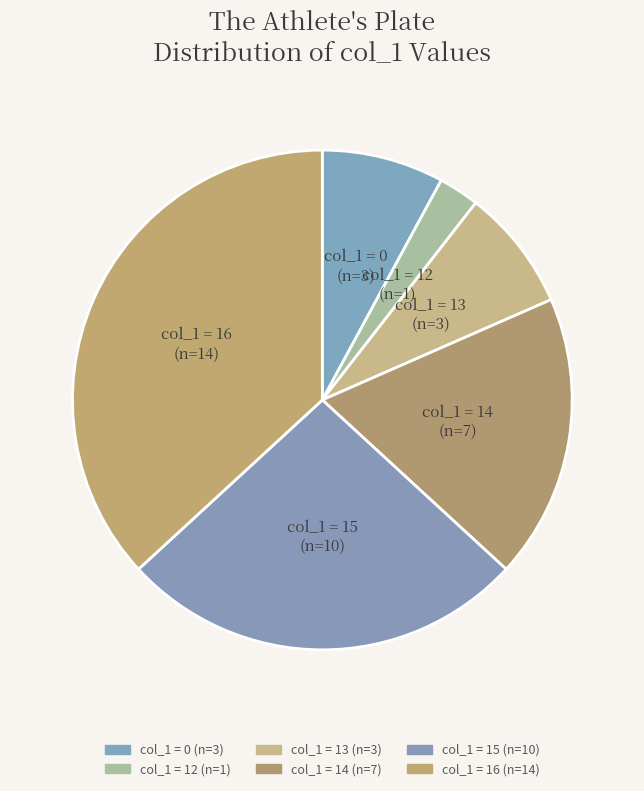

How many segments does this pie chart have?

6